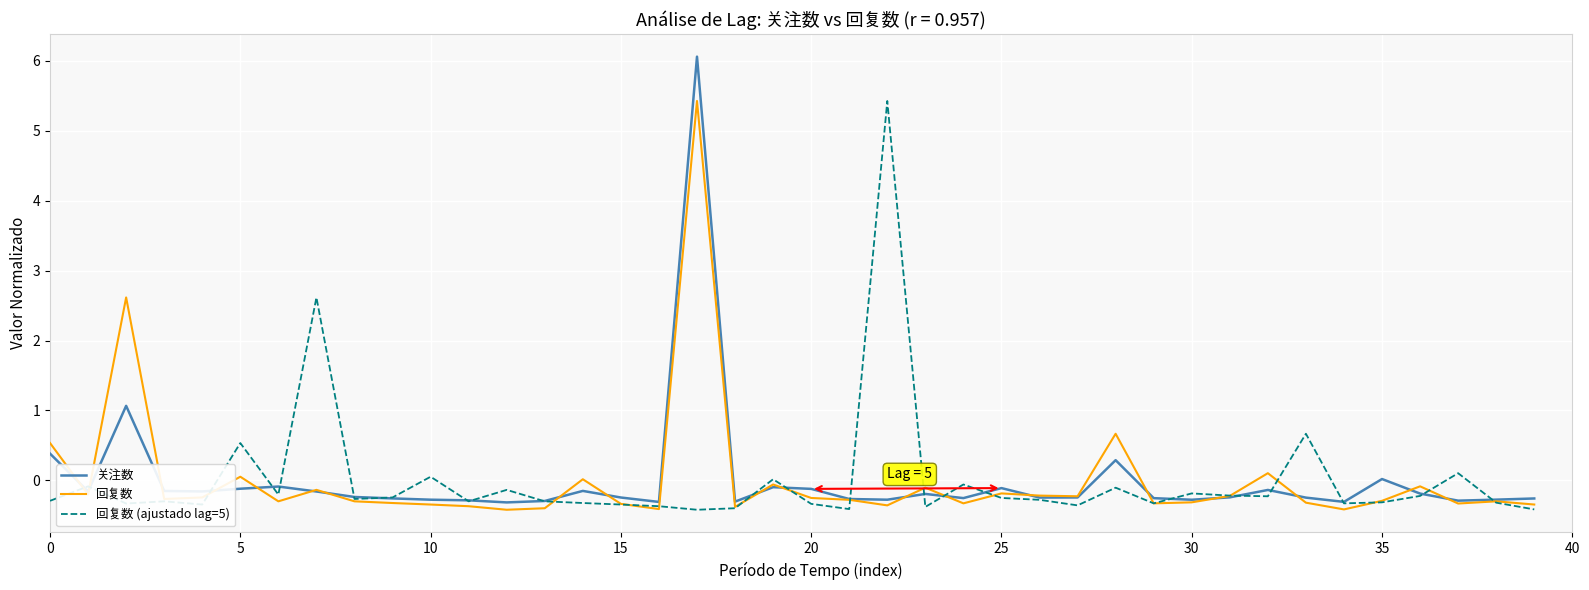

Is this an area chart (filled region under the line)?

No